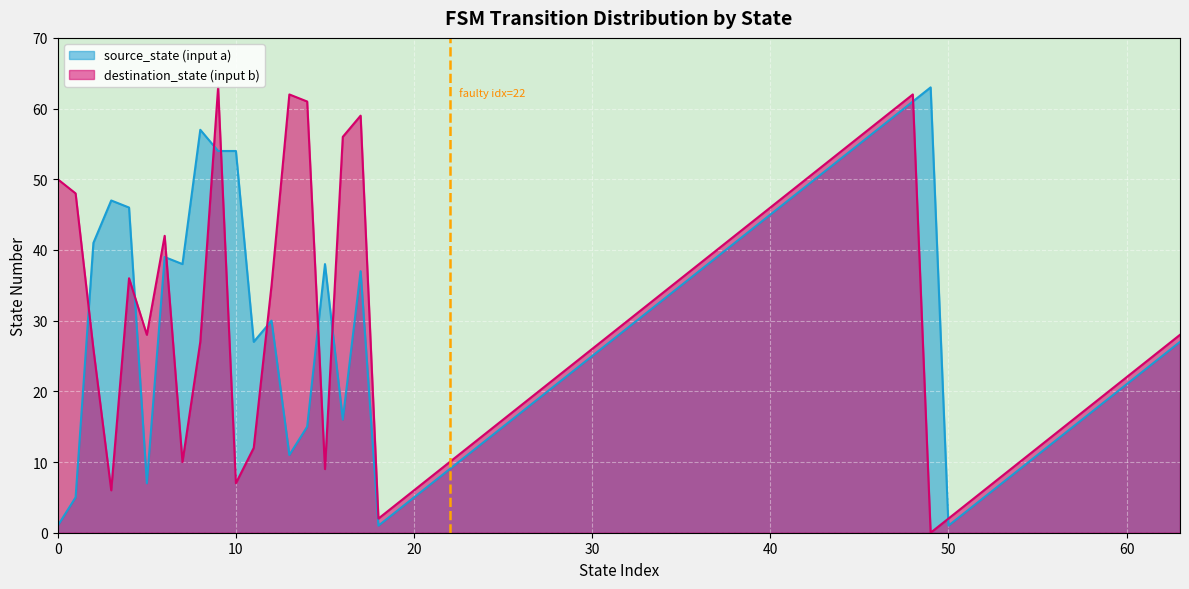

True or false: destination_state (input b) and source_state (input a) cross at least once.

True